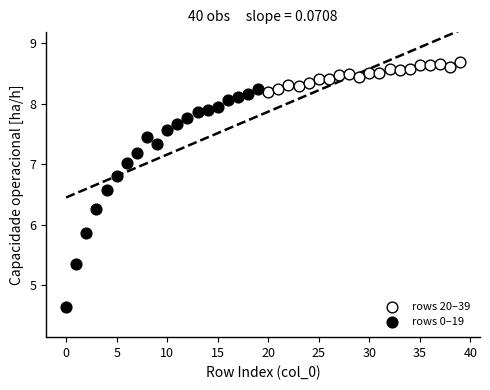

Which series reaches the minimum Y coordinate?

rows 0–19